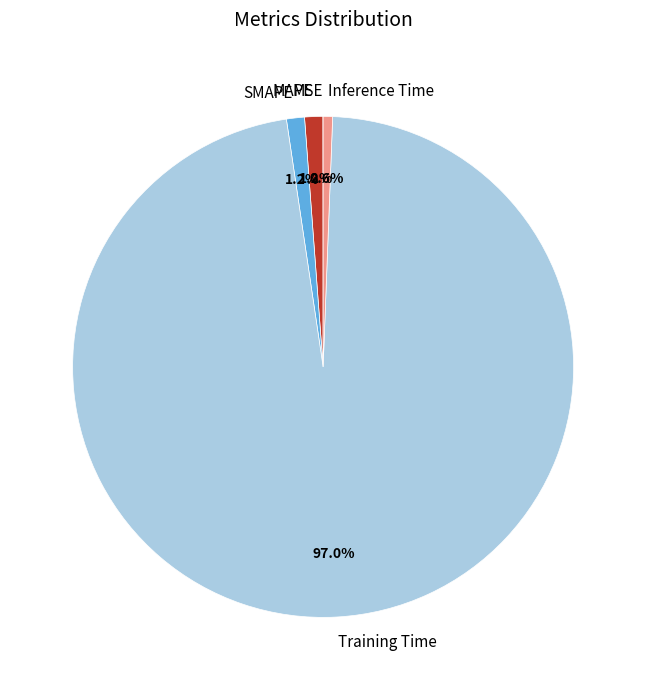

What is the largest slice in the pie chart?

Training Time